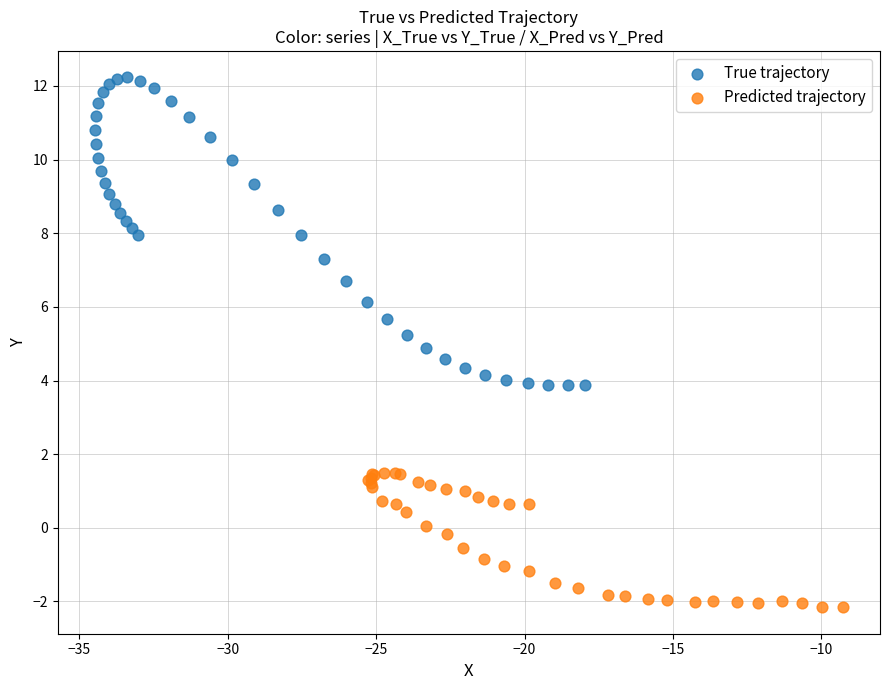

Which series contains the highest Y value?

True trajectory